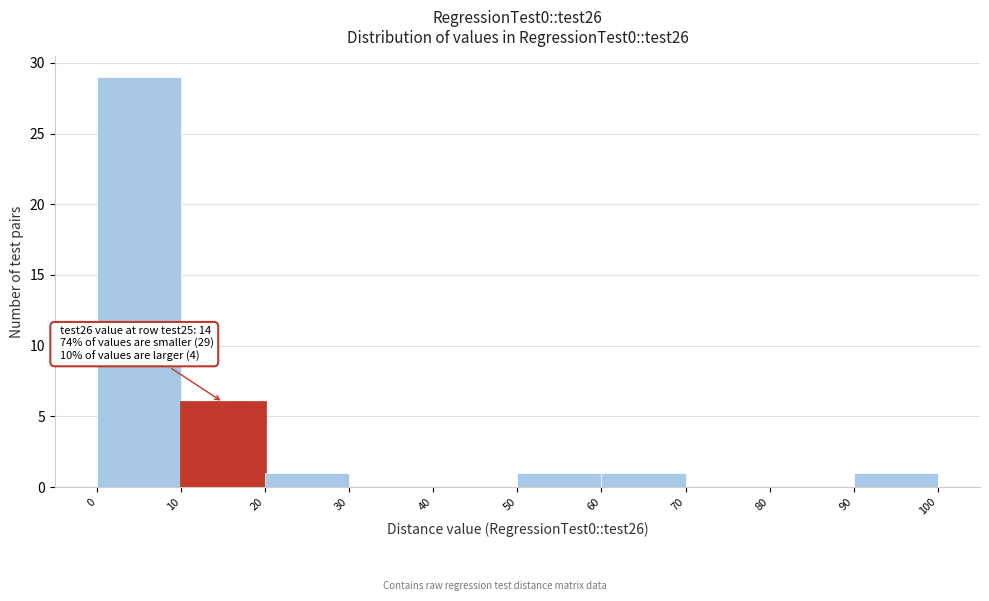

Over which range of the x-axis is the bar tallest?

0 to 10